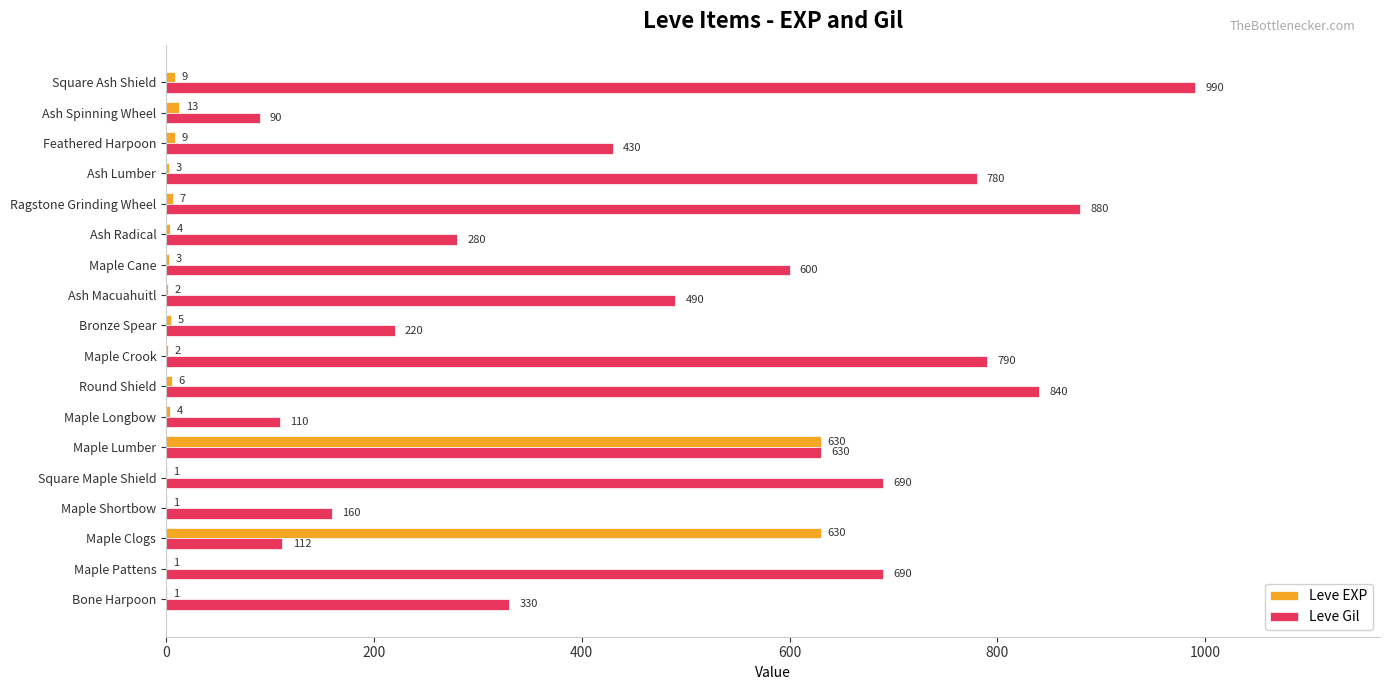

What is the sum of all Leve Gil values?

9112